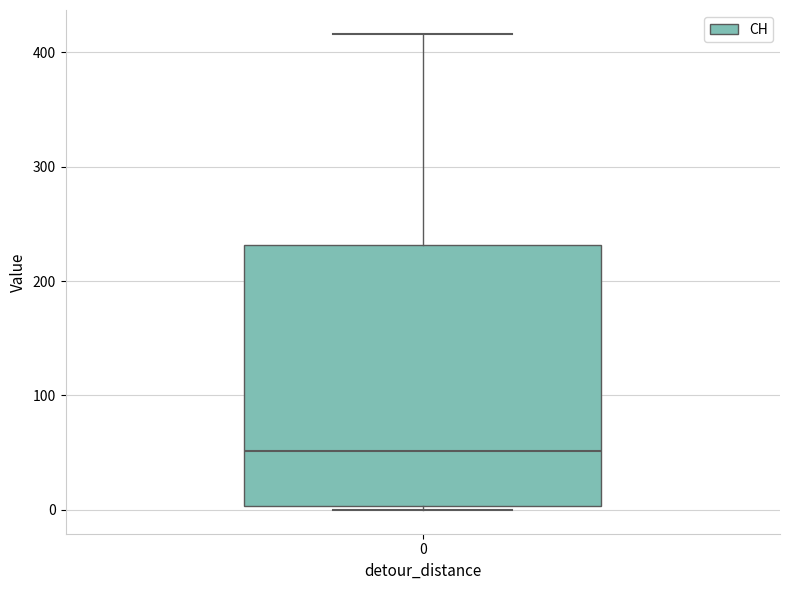

Transcribe this box plot: give where the median line is, the range the box spans, and where the two whiskers end, as read against the y-axis. The values are not printed on the chart, so give them approximately, as read against the axis.

median 50, box 0 to 230, whiskers 0 (just below the box's lower edge) to 420